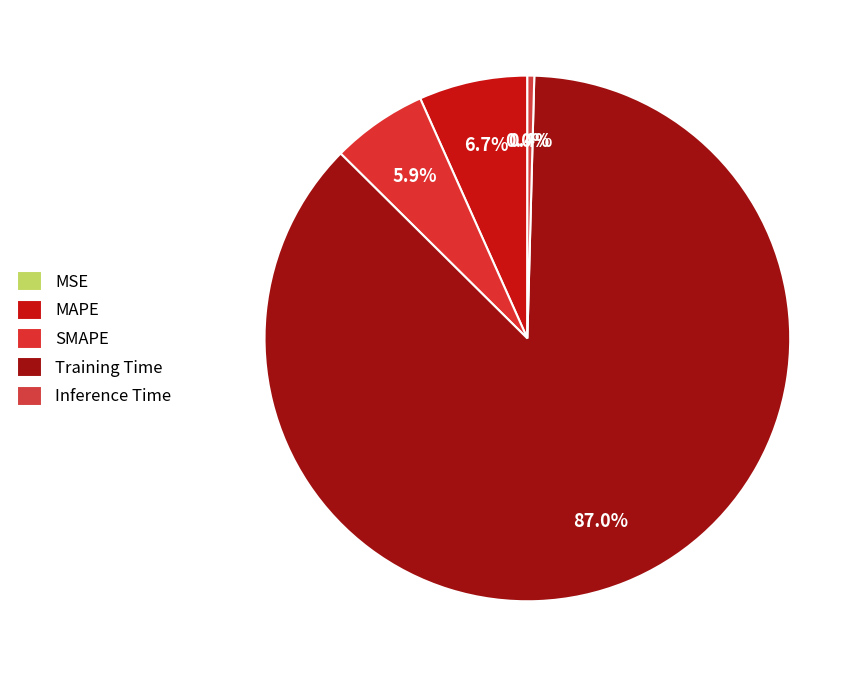

To the nearest percent, what is the difference between the largest and smallest slice percentages?

87%